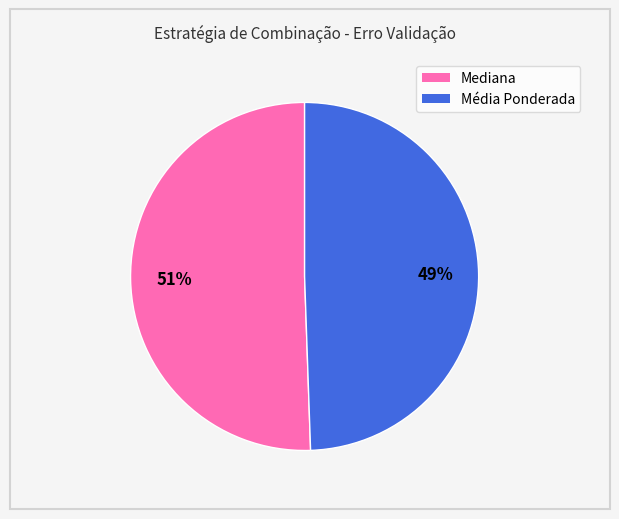

Do Média Ponderada and Mediana together represent more than half of the pie?

Yes